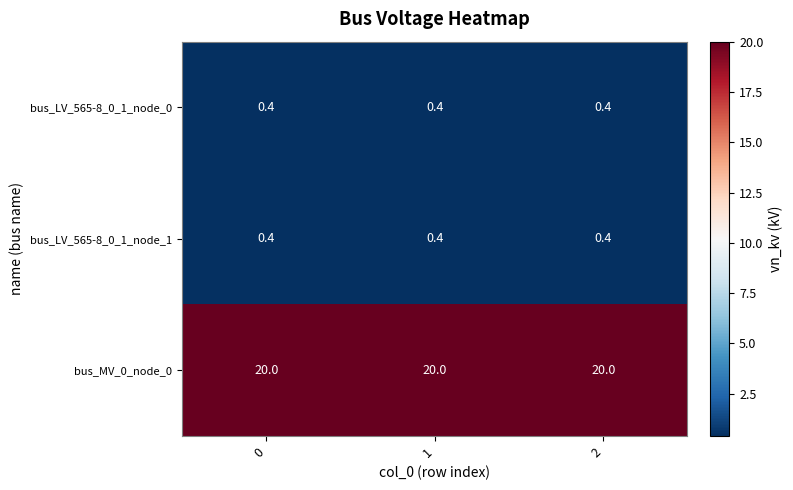

Which series has the largest total across all categories?

bus_MV_0_node_0